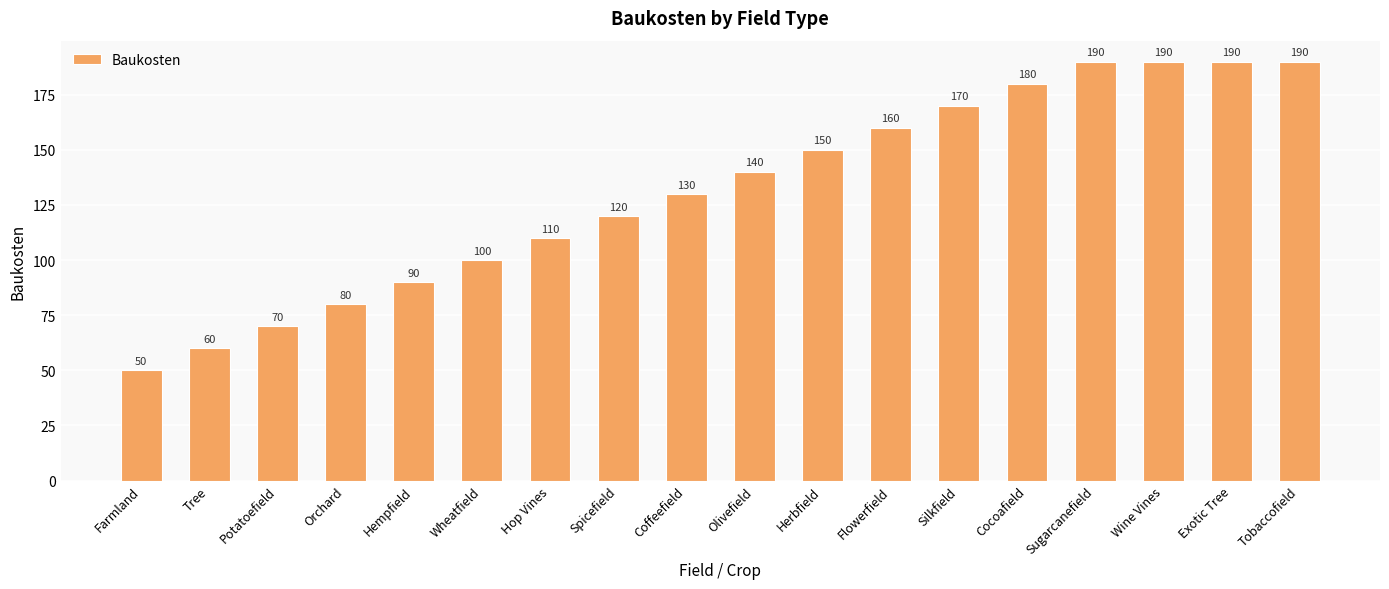

What is the difference between the maximum and second lowest values?

130